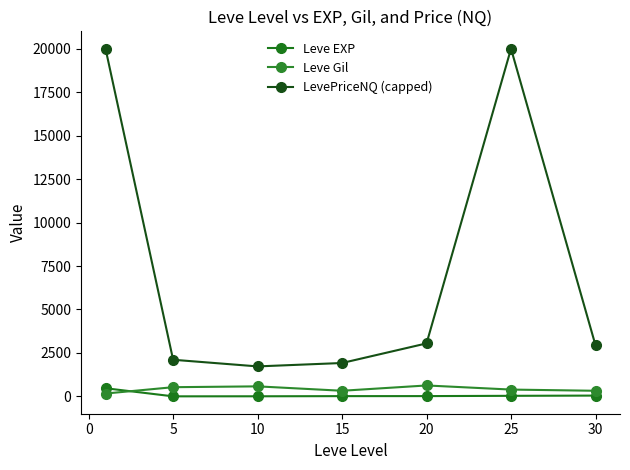

True or false: LevePriceNQ (capped) and Leve EXP intersect in this chart.

False